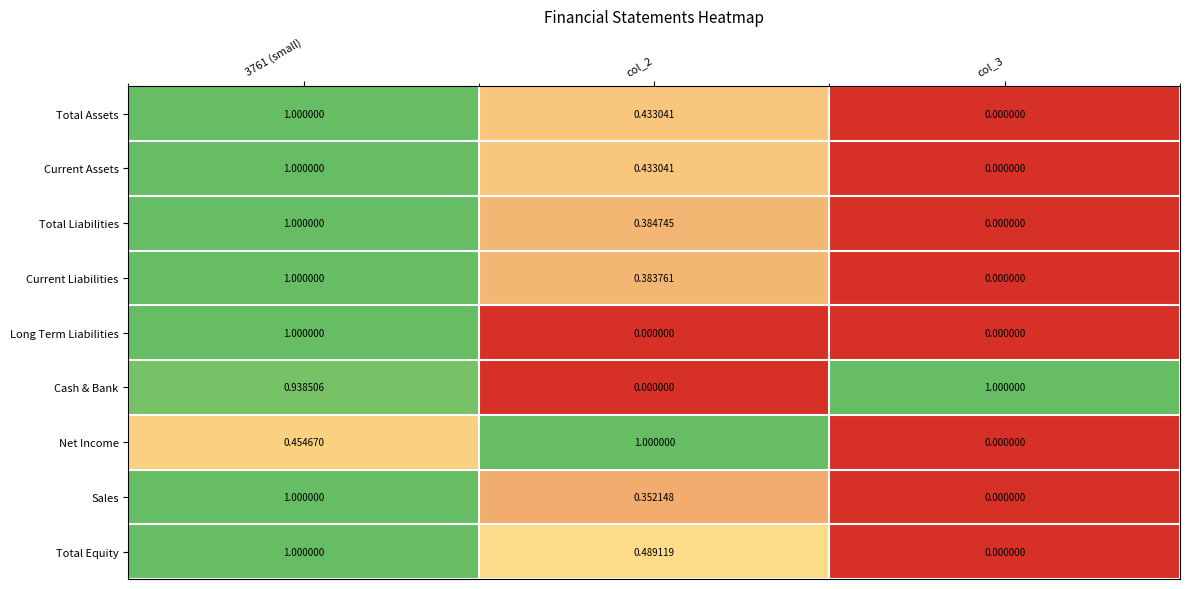

Which series changed the most between 3761 (small) and col_2?

Long Term Liabilities